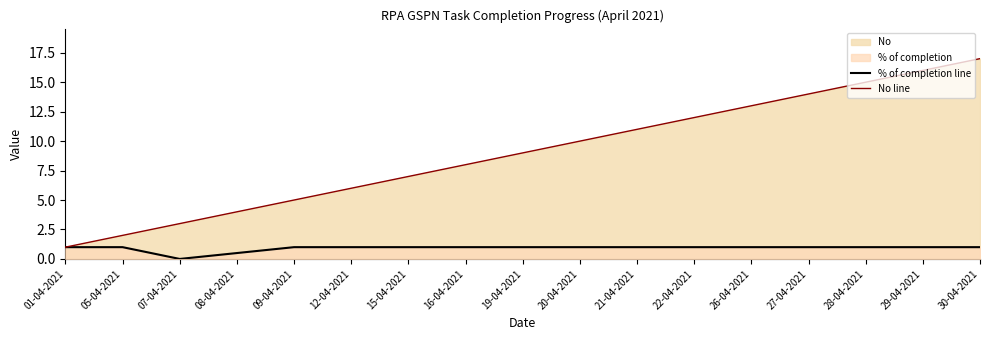

The value of % of completion line at 16-04-2021 is 0.6. True or false?

False